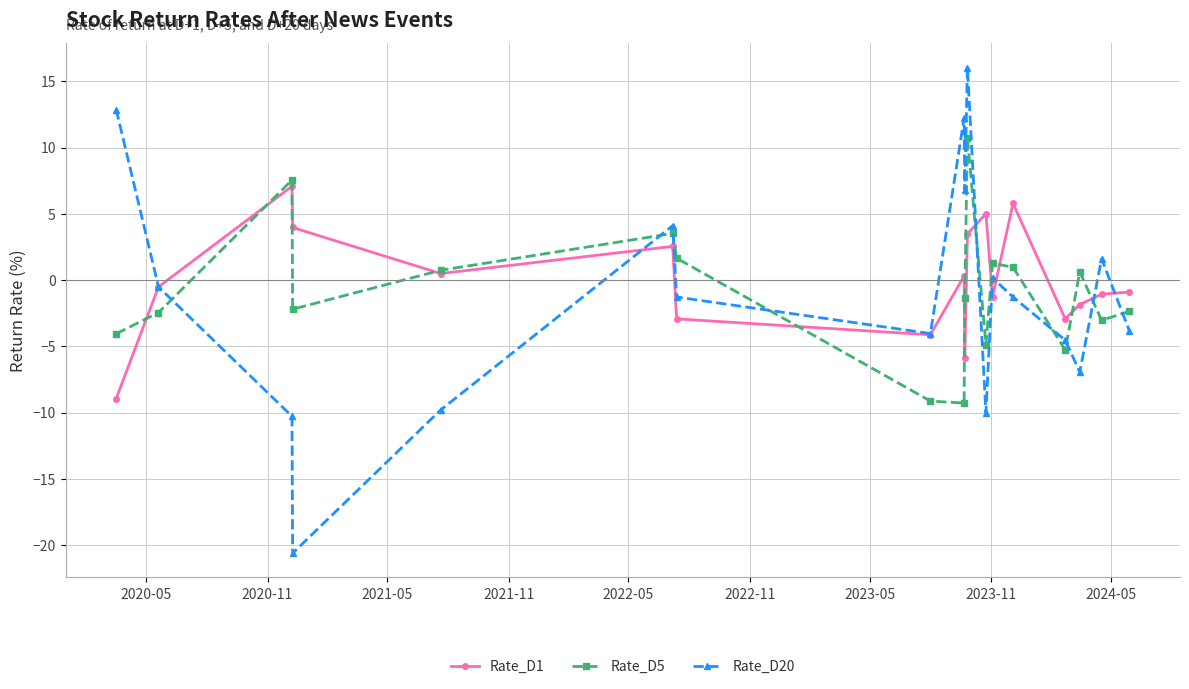

Which series has the widest spread of values?

Rate_D20